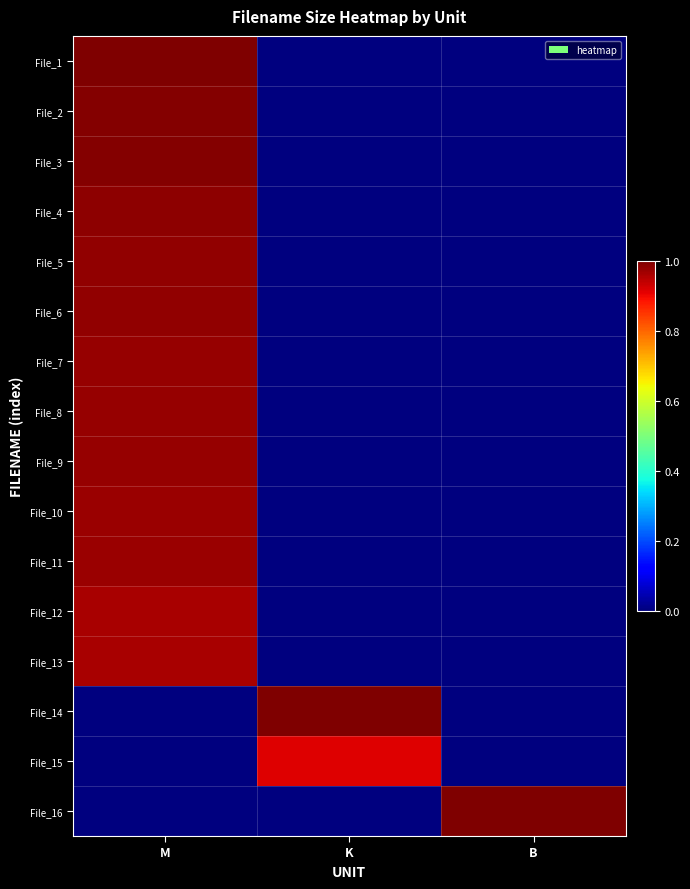

What is the total value across all series at B?

1.0